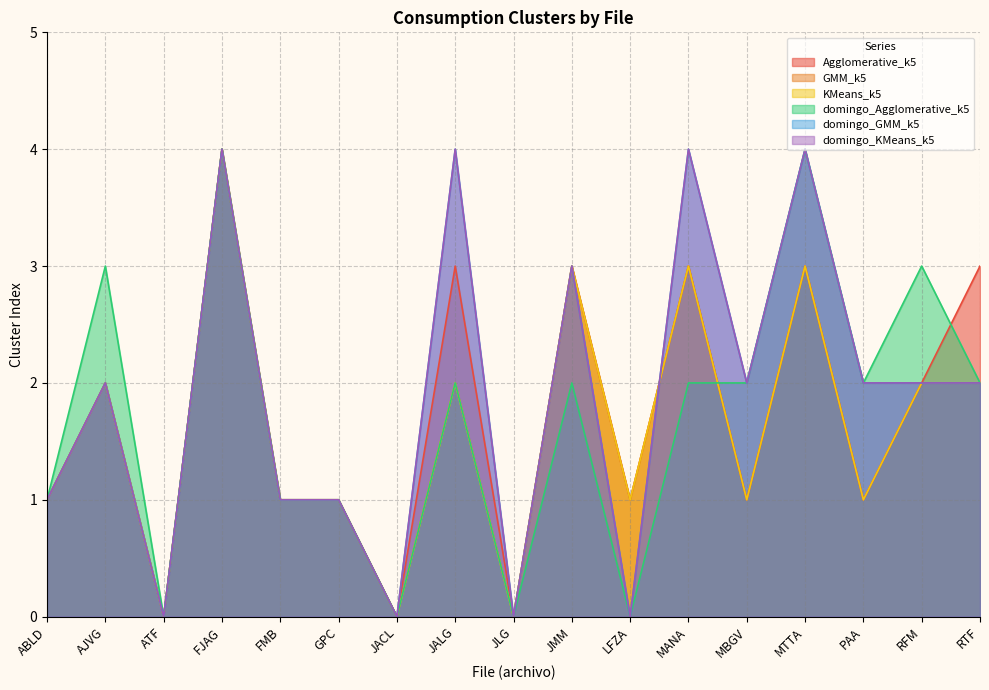

Reading left to right, list all the values displayed in this chart.

Agglomerative_k5: 1	2	0	4	1	1	0	3	0	3	1	3	1	3	1	2	3
GMM_k5: 1	2	0	4	1	1	0	2	0	3	1	3	1	3	1	2	2
KMeans_k5: 1	2	0	4	1	1	0	2	0	3	1	3	1	3	1	2	2
domingo_Agglomerative_k5: 1	3	0	4	1	1	0	2	0	2	0	2	2	4	2	3	2
domingo_GMM_k5: 1	2	0	4	1	1	0	4	0	3	0	4	2	4	2	2	2
domingo_KMeans_k5: 1	2	0	4	1	1	0	4	0	3	0	4	2	4	2	2	2